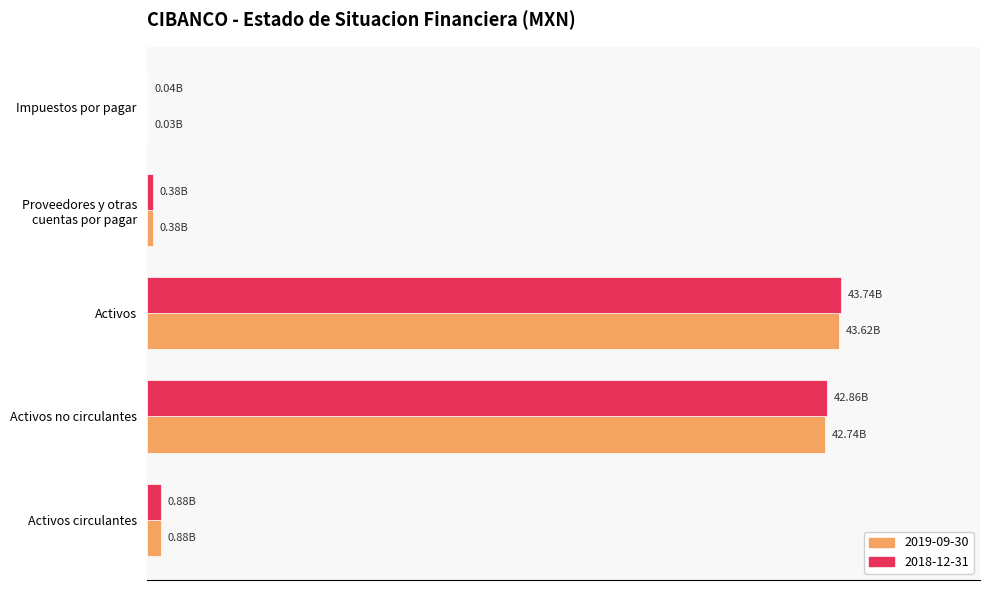

The 2019-09-30 series shows 50104468 at Impuestos por pagar. True or false?

False